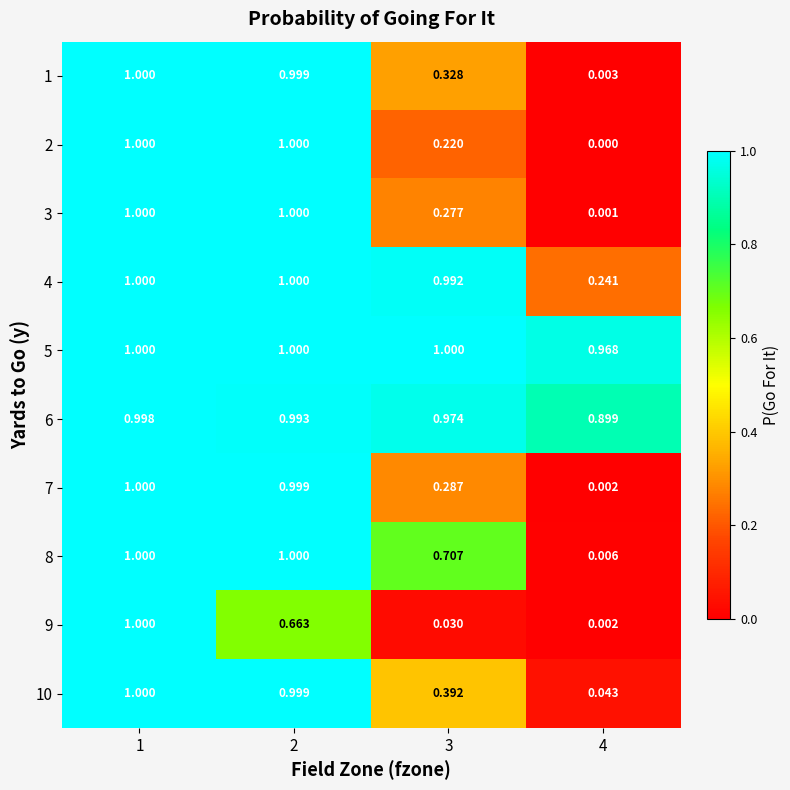

Is the value of 7 at 2 greater than the value of 3 at 3?

Yes